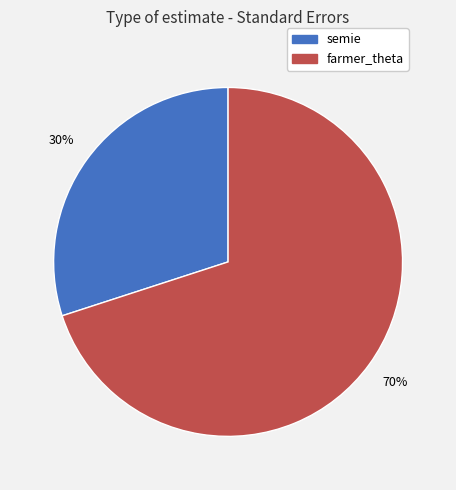

Count the number of slices in the pie.

2